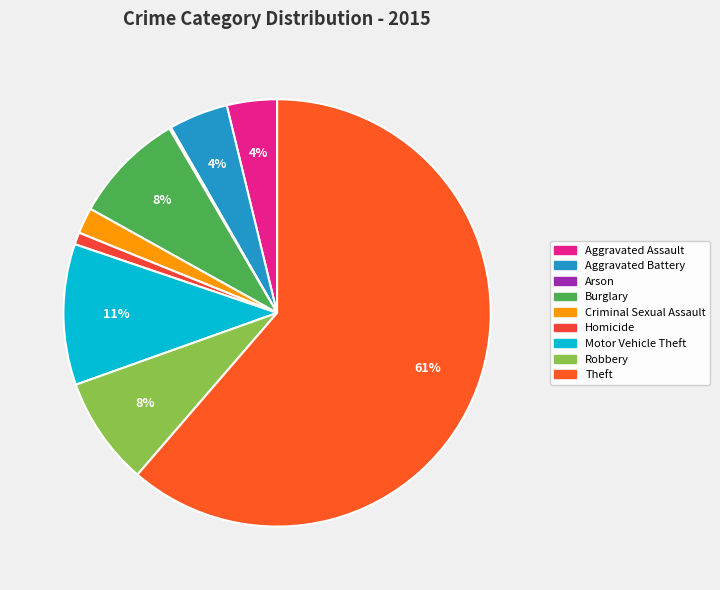

Combined, what portion of the pie is Burglary and Aggravated Assault?

12.3%